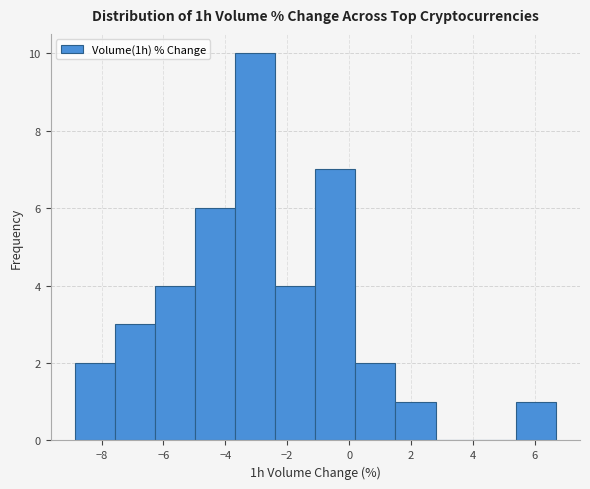

Over which range of the x-axis is the bar tallest?

-3.6 to -2.4